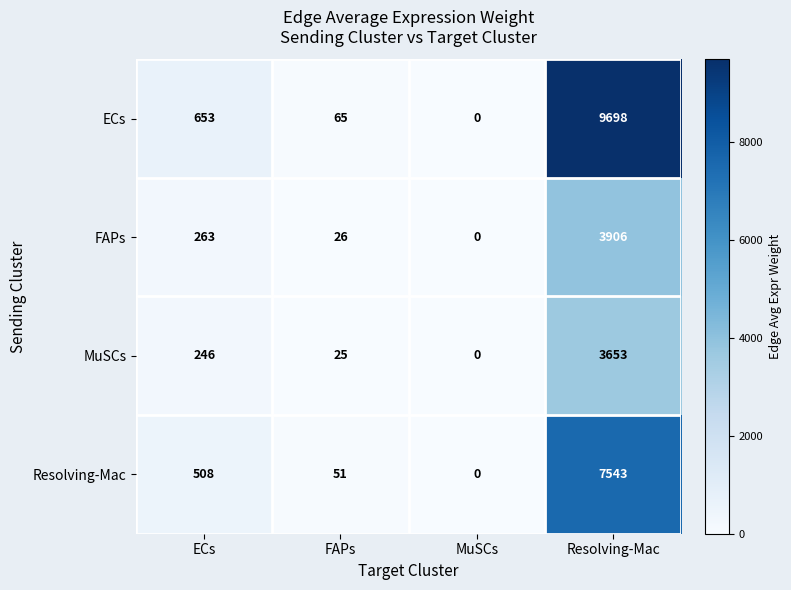

What is the approximate value of Resolving-Mac at ECs, to the nearest 100?

500